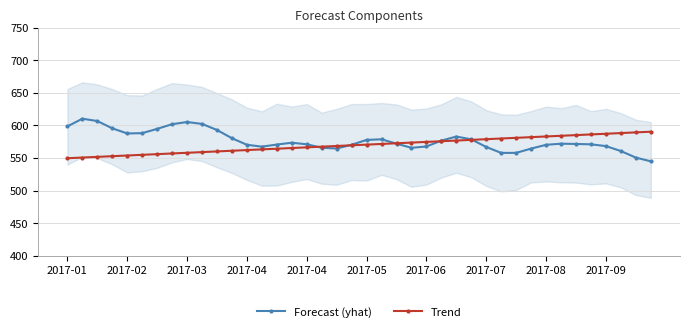

Between 21 and 23, which series saw the biggest shift?

Forecast (yhat)